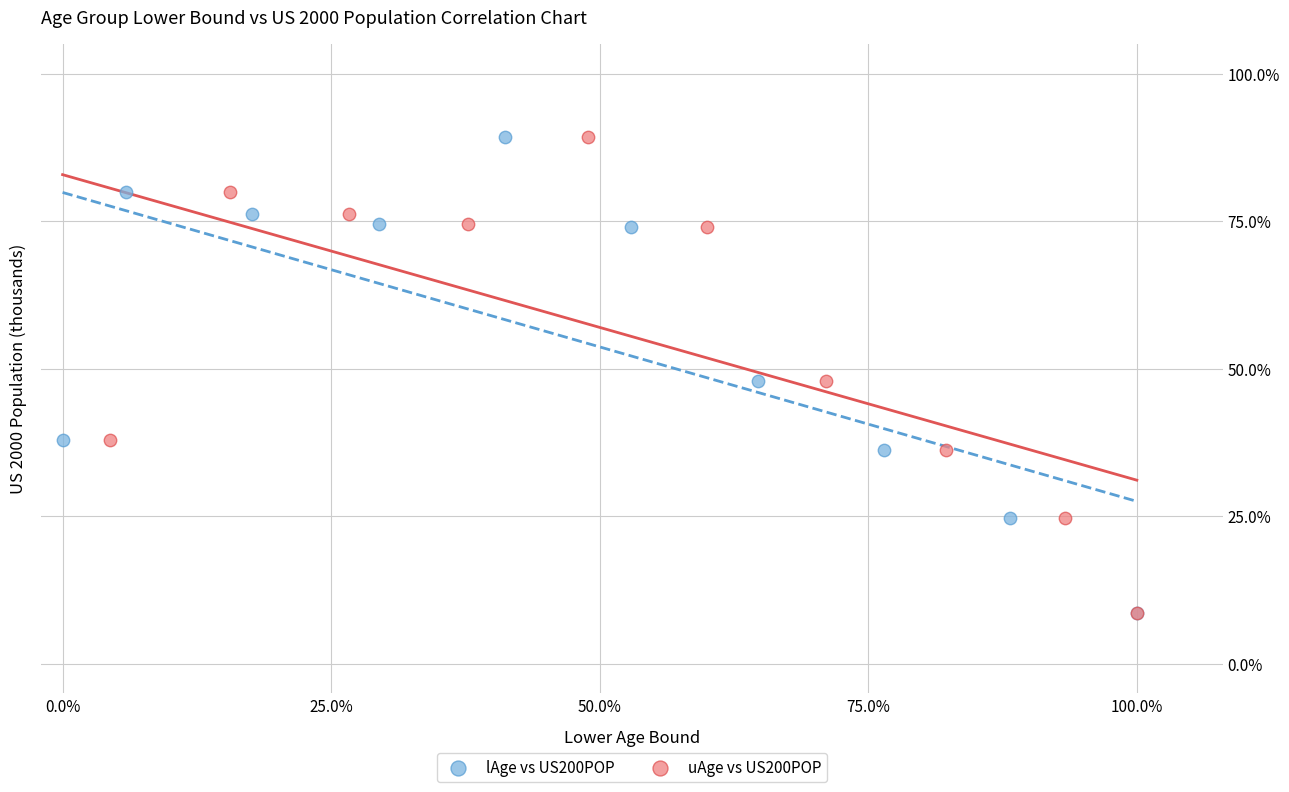

What are all the series names shown in the legend?

lAge vs US200POP, uAge vs US200POP